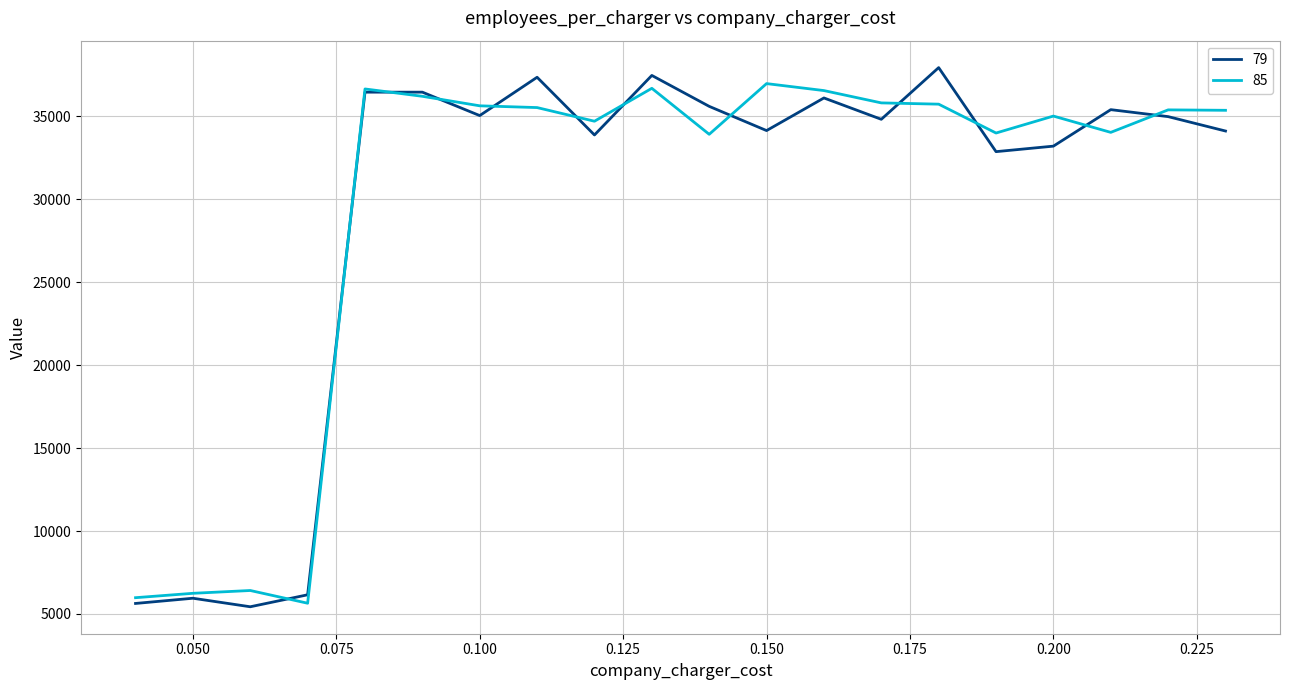

What is the smallest value displayed?

5433.9